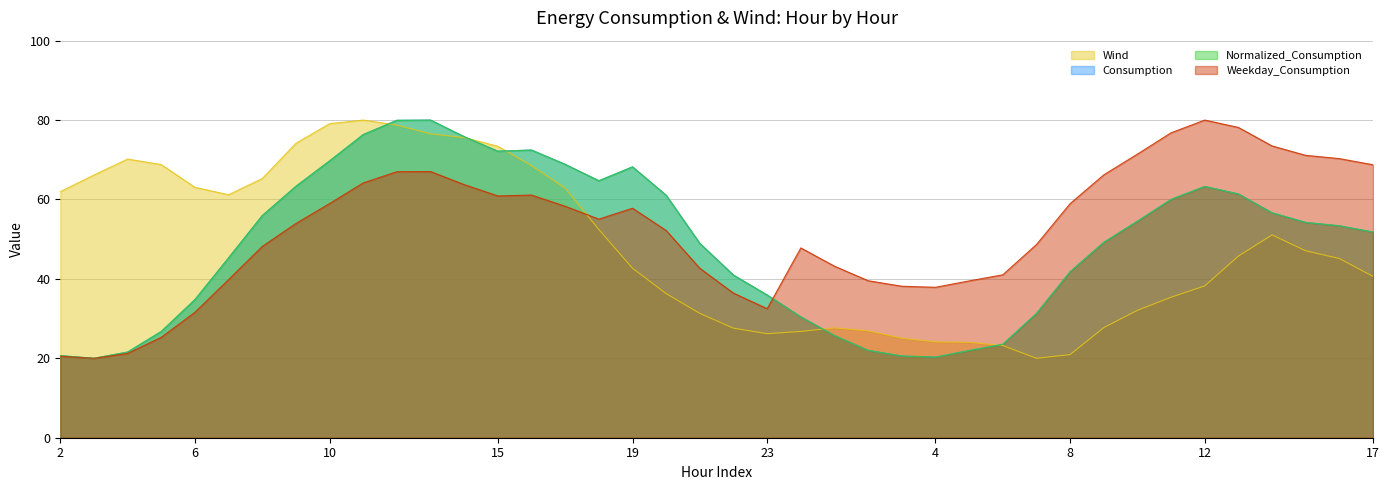

How many values in the Wind series are below 45?

19